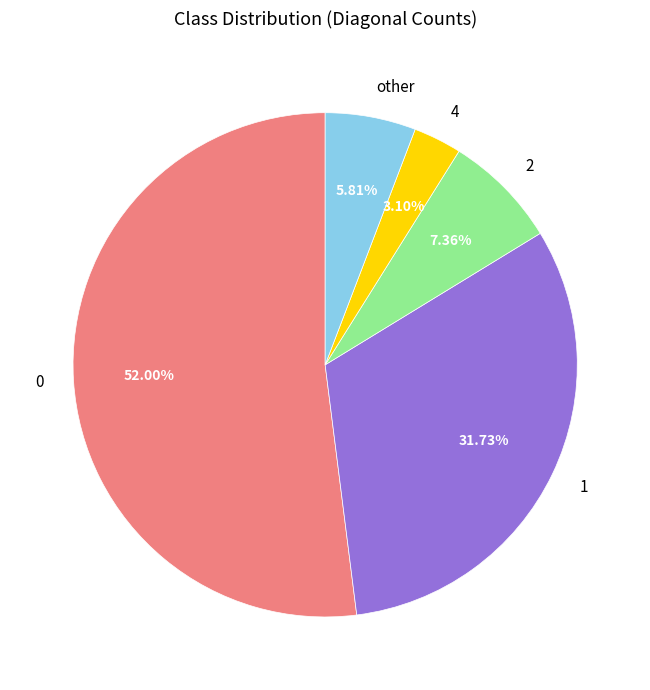

Combined, do 2 and 1 account for over 50%?

No